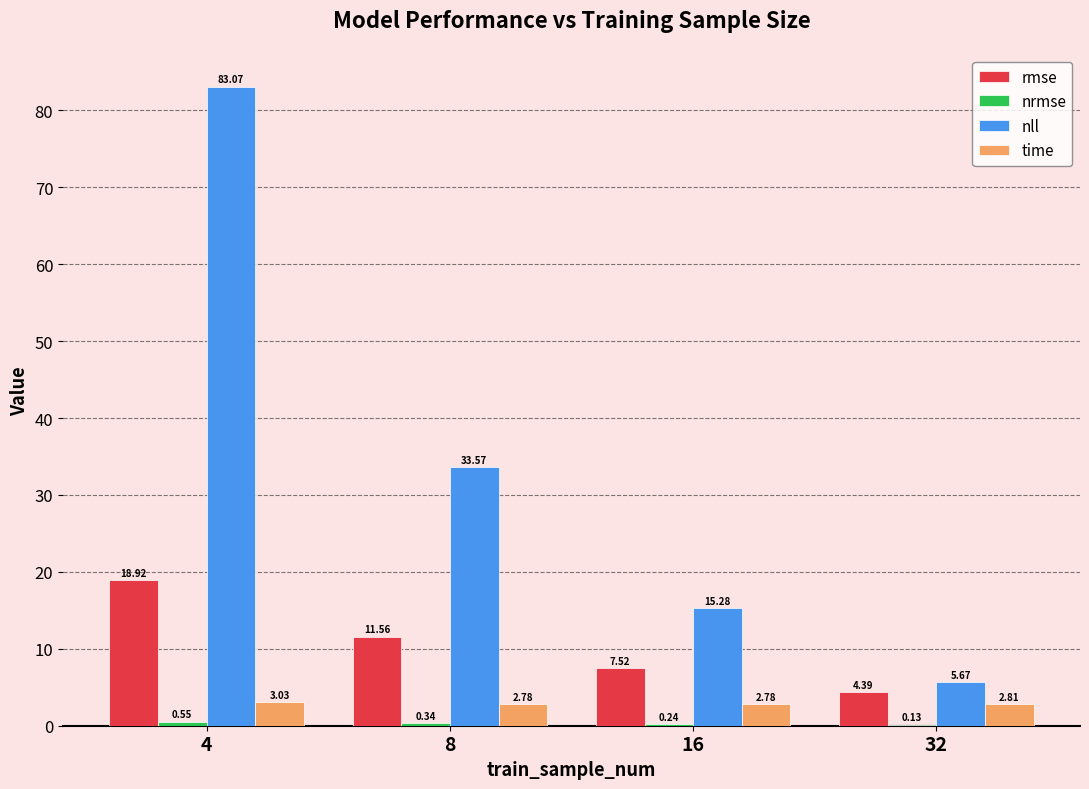

Does the chart contain stacked bars?

No